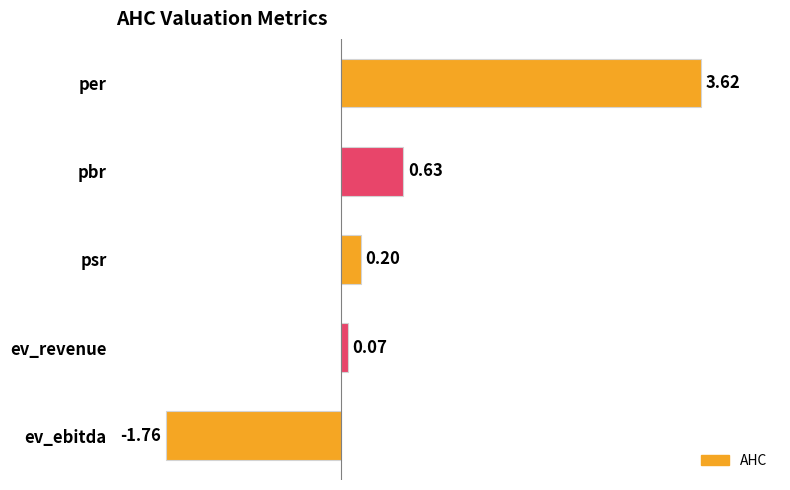

How many negative values are there?

1